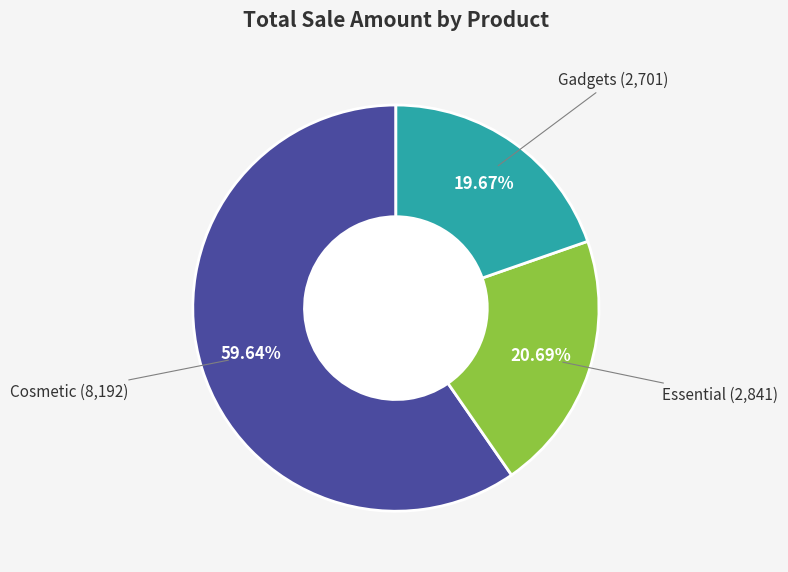

Is there any slice that represents more than half of the pie?

Yes